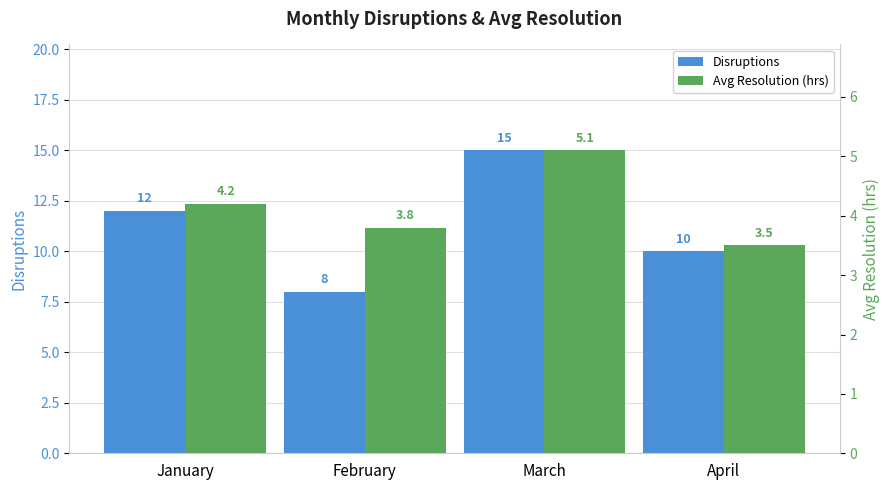

List the labels in order of Disruptions value, largest first.

March, January, April, February